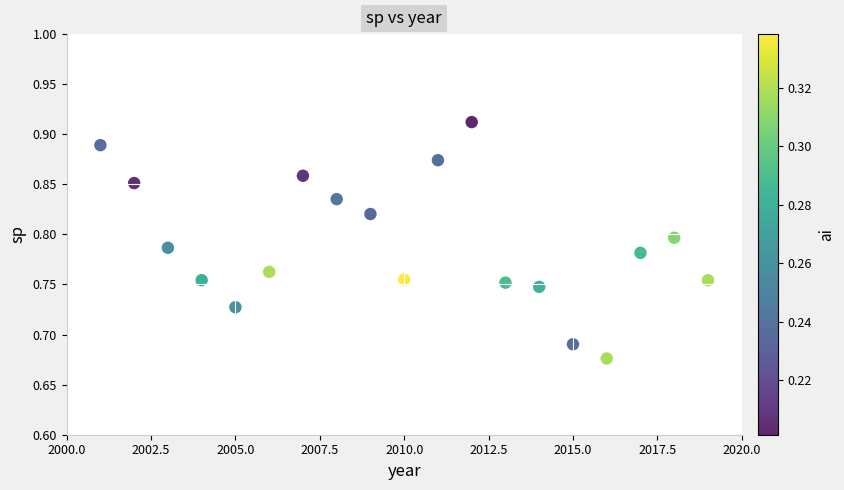

What is the range of X values (max minus min)?

18.0